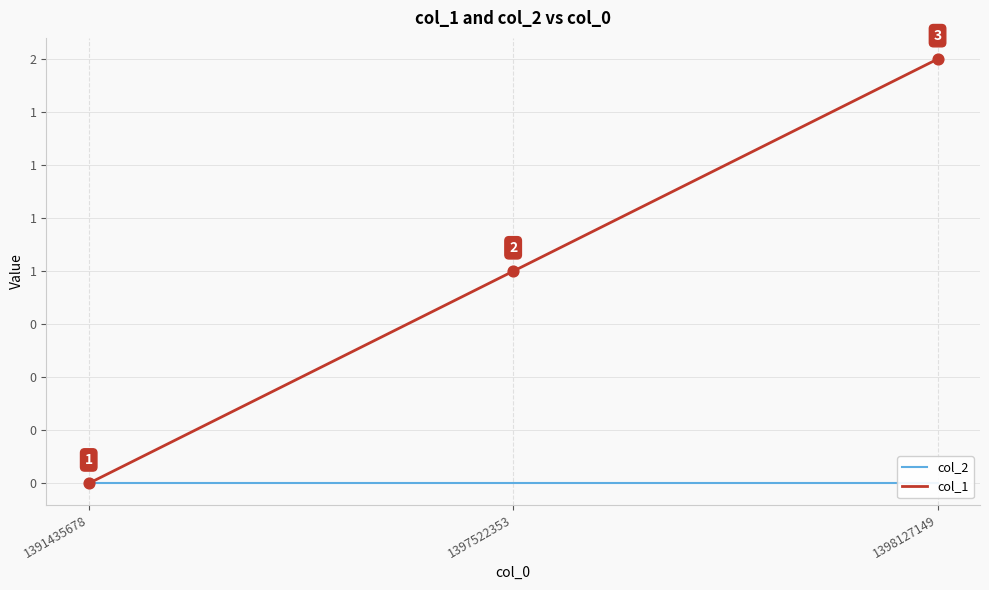

Which series has the widest spread of Y values?

col_1